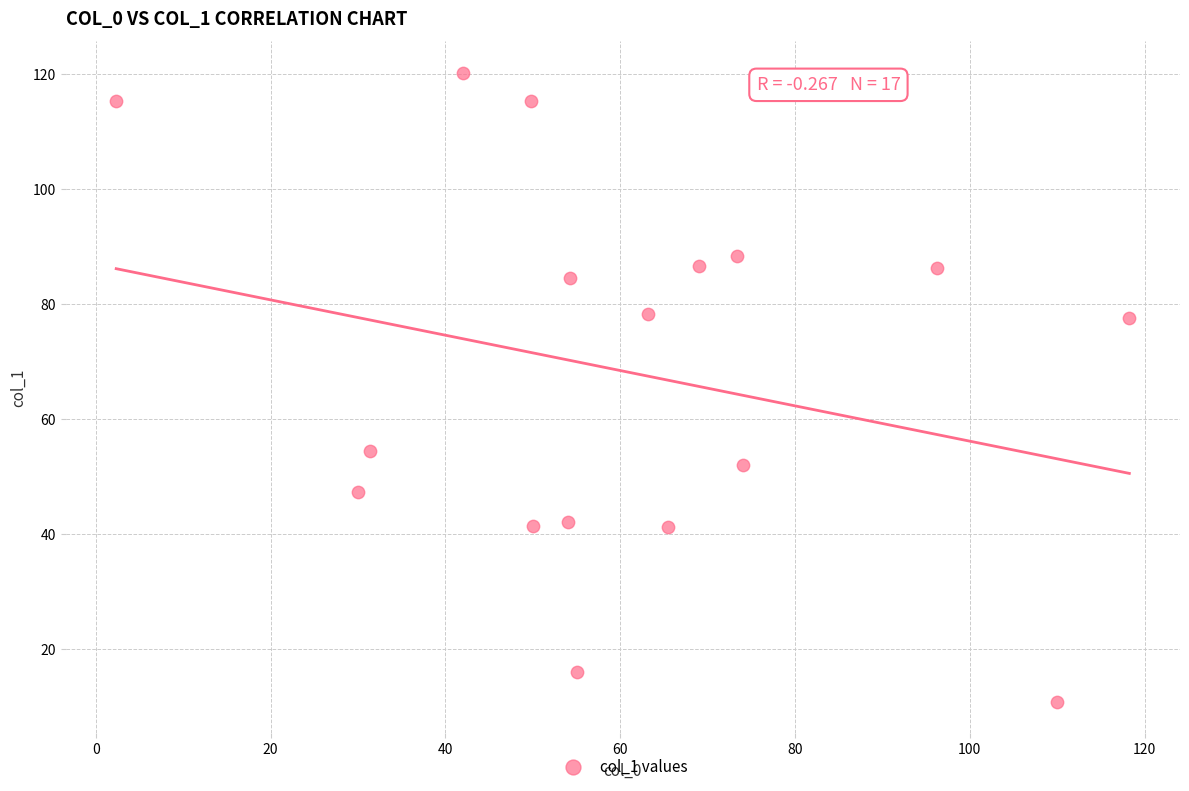

What Y value in the scatter plot is closest to 65?

54.3